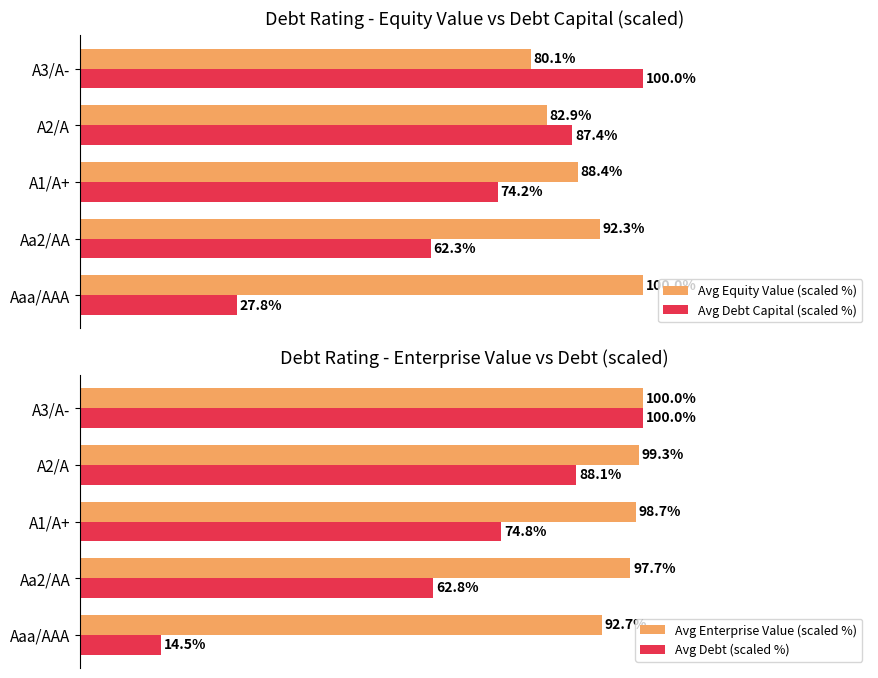

Where is Avg Equity Value (scaled %) nearest to the value 90?

A1/A+